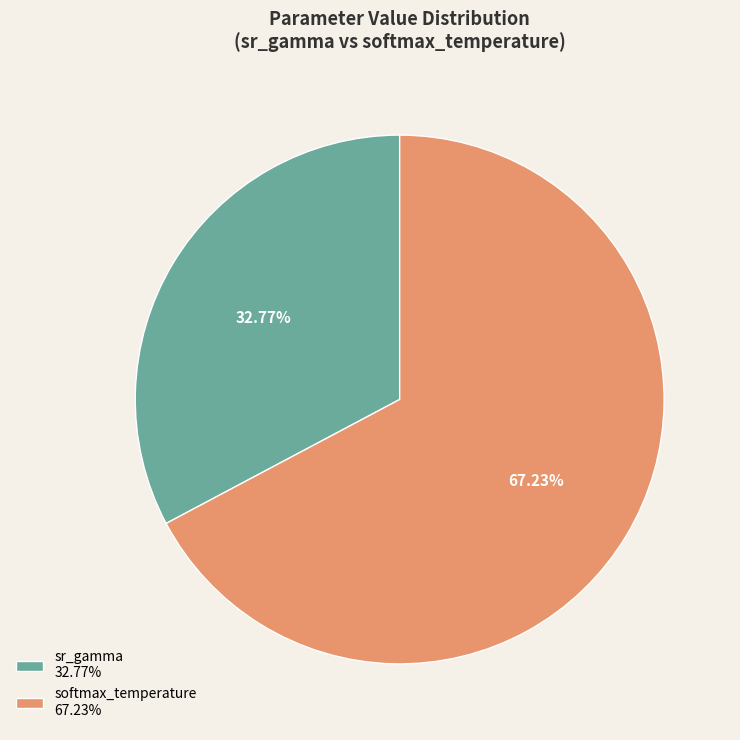

To the nearest percent, what is the average slice percentage?

50%